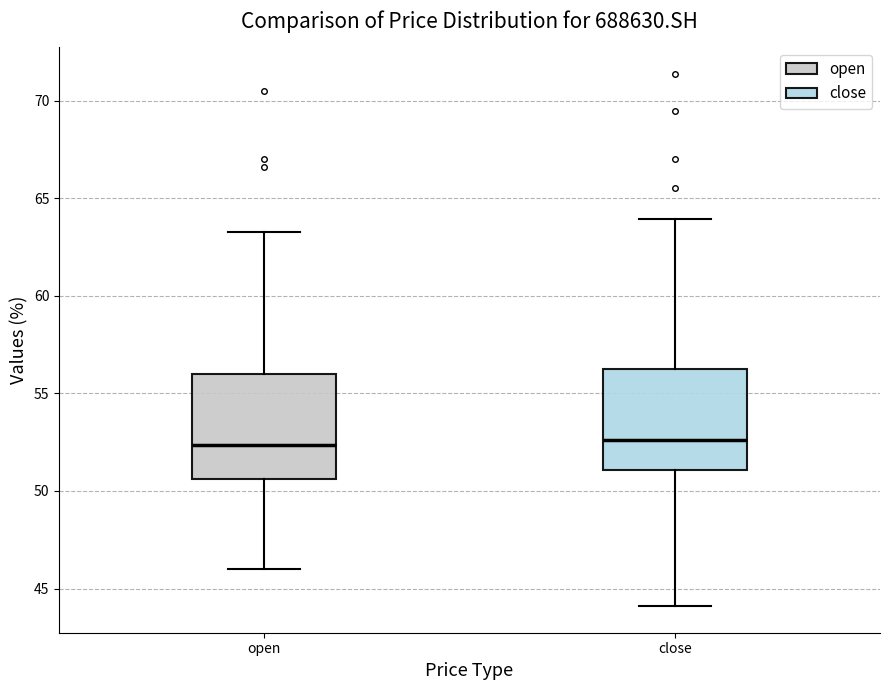

Reading left to right, read every box against the y-axis: the position of its median line, the range the box covers, and the ends of its whiskers. The values are not printed on the chart, so give them approximately, as read against the axis.

open: median 52.5, box 50.5 to 56.0, whiskers 46.0 to 63.5
close: median 52.5, box 51.0 to 56.5, whiskers 44.0 to 64.0